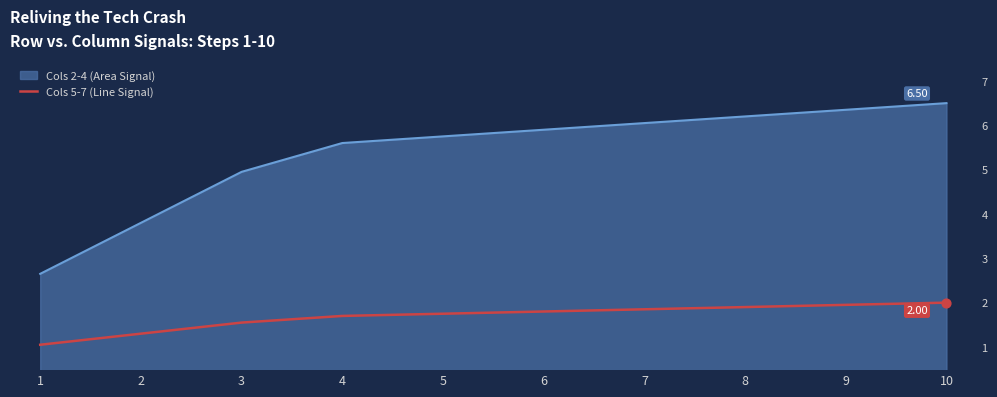

What is the difference between the highest and lowest values at 10?

4.5